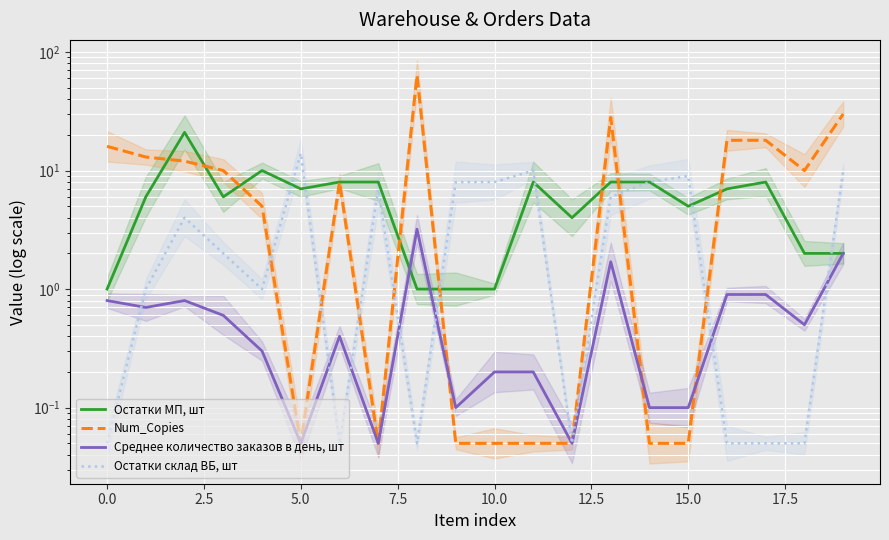

What position from the right is 16?

4